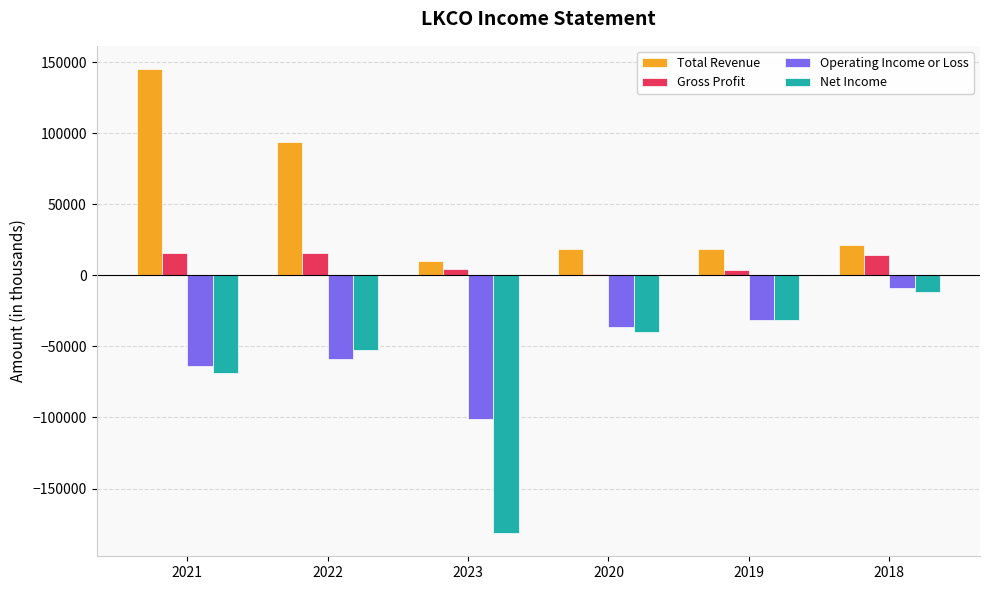

Between 2021 and 2023, which series saw the biggest shift?

Total Revenue